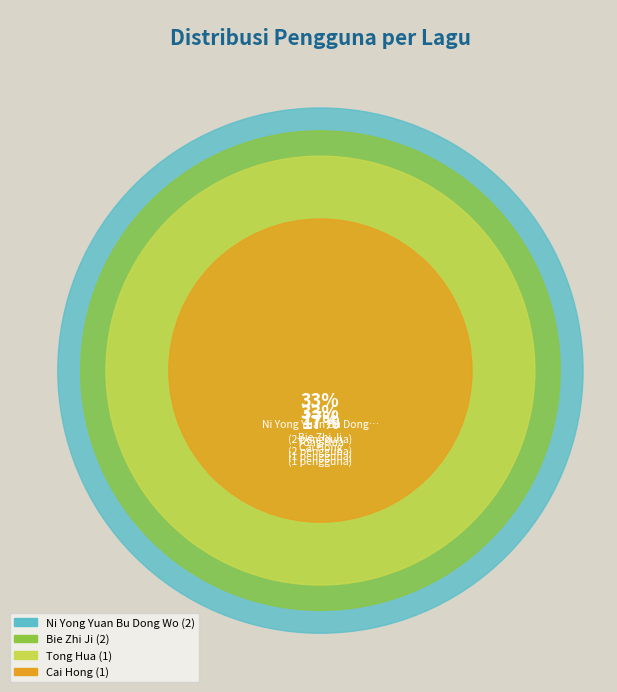

To the nearest percent, what percentage of the pie is Cai Hong?

17%